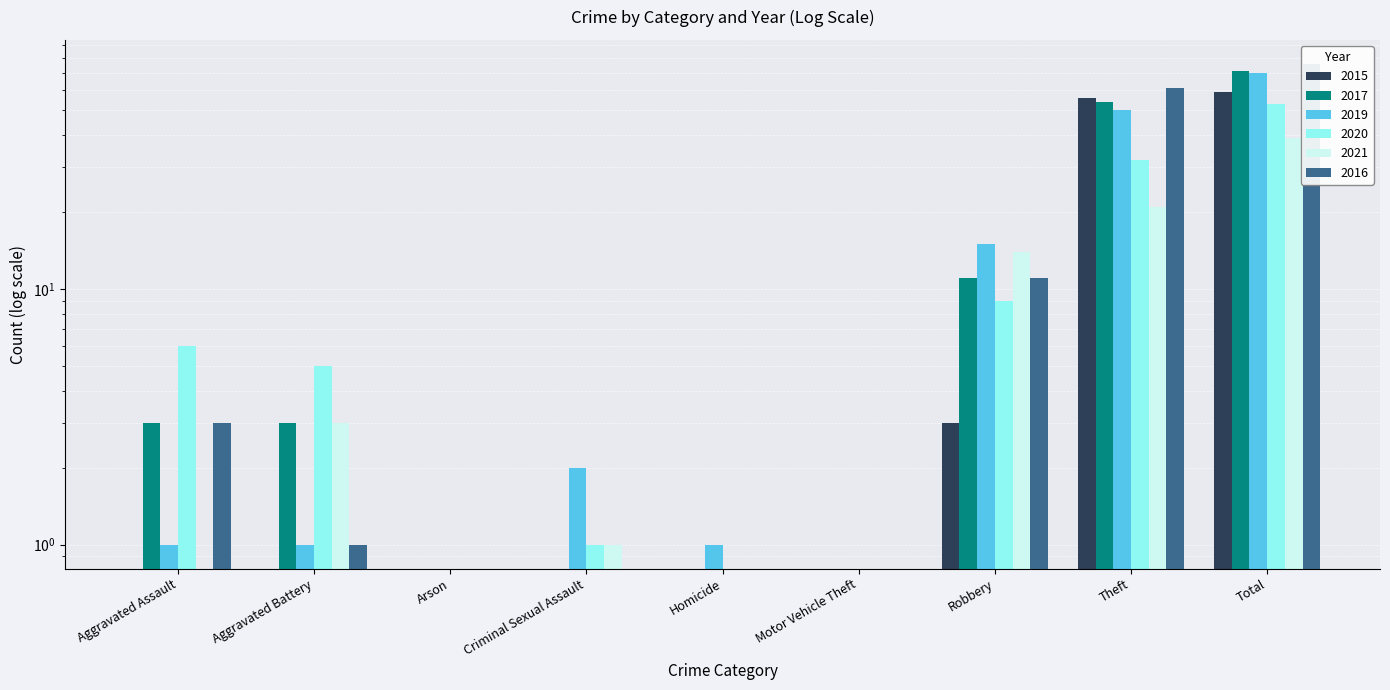

How many values in the 2019 series are below 1?

2